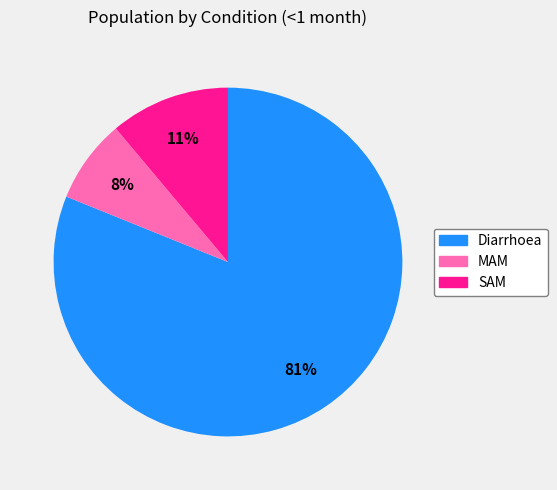

Rank the categories by value from lowest to highest.

MAM, SAM, Diarrhoea